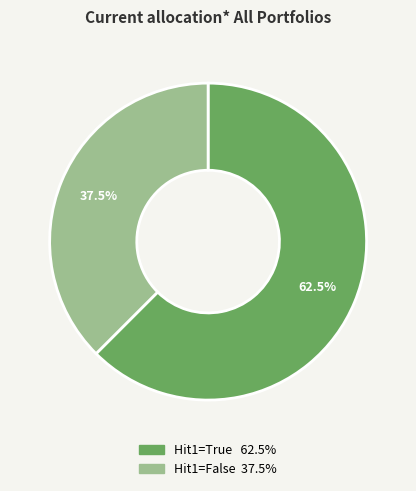

Is there any slice that represents more than half of the pie?

Yes